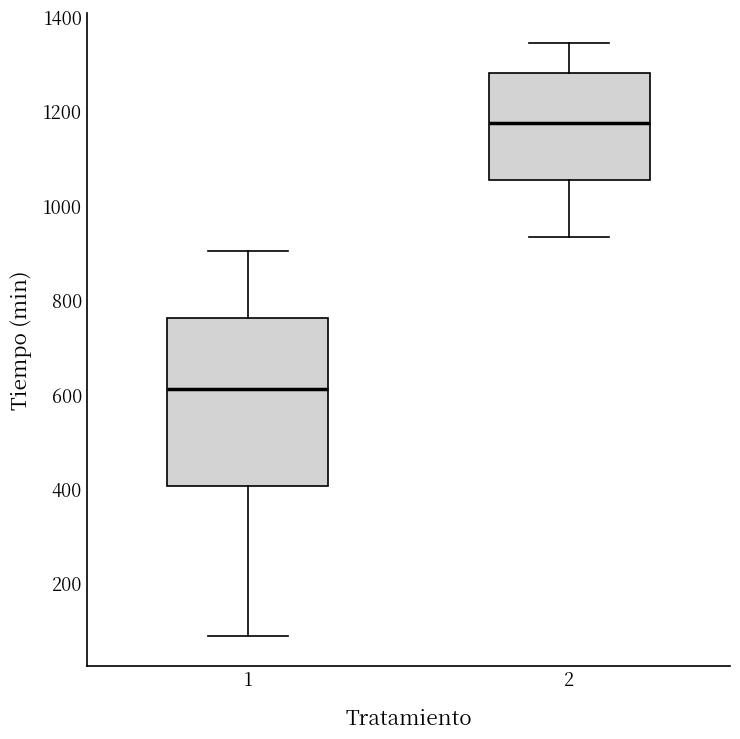

Which box has the highest median line?

2